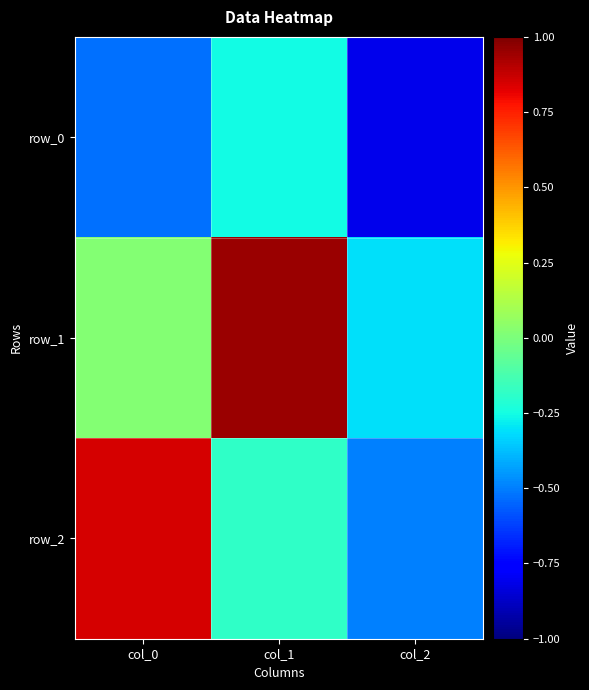

Count the number of data series in this chart.

3